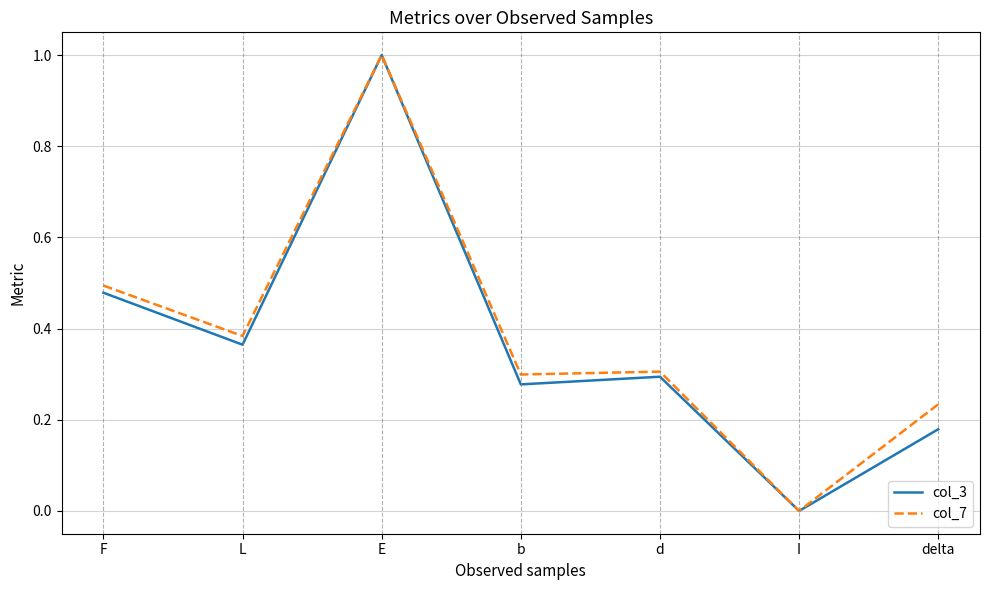

At which category is the sum across all series the highest?

E